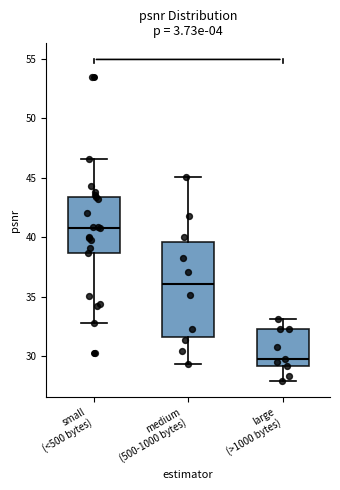

Which box's median line is the lowest?

large (>1000 bytes)